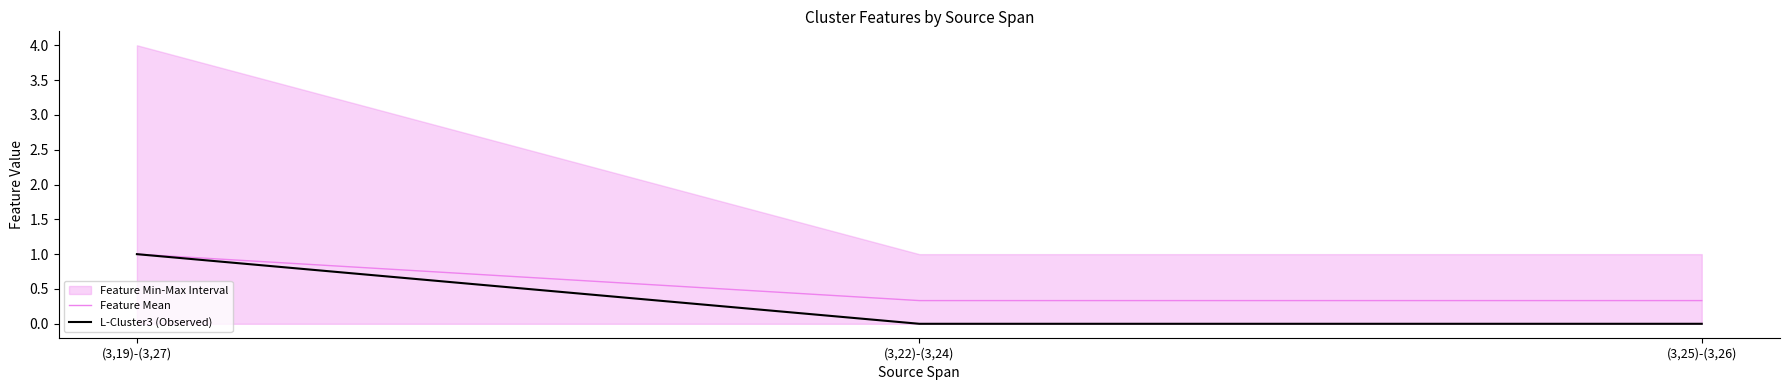

At which category is the sum across all series the highest?

(3,19)-(3,27)